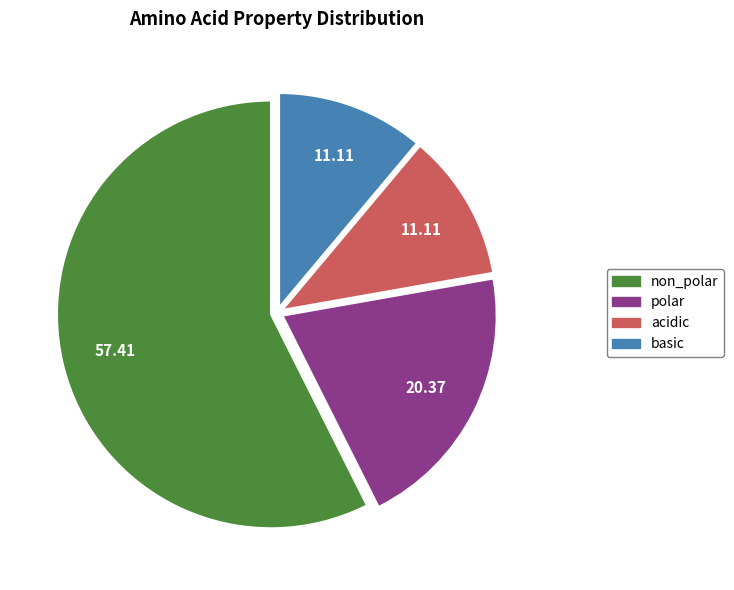

Approximately how many times larger is the value at basic compared to polar?

0.5